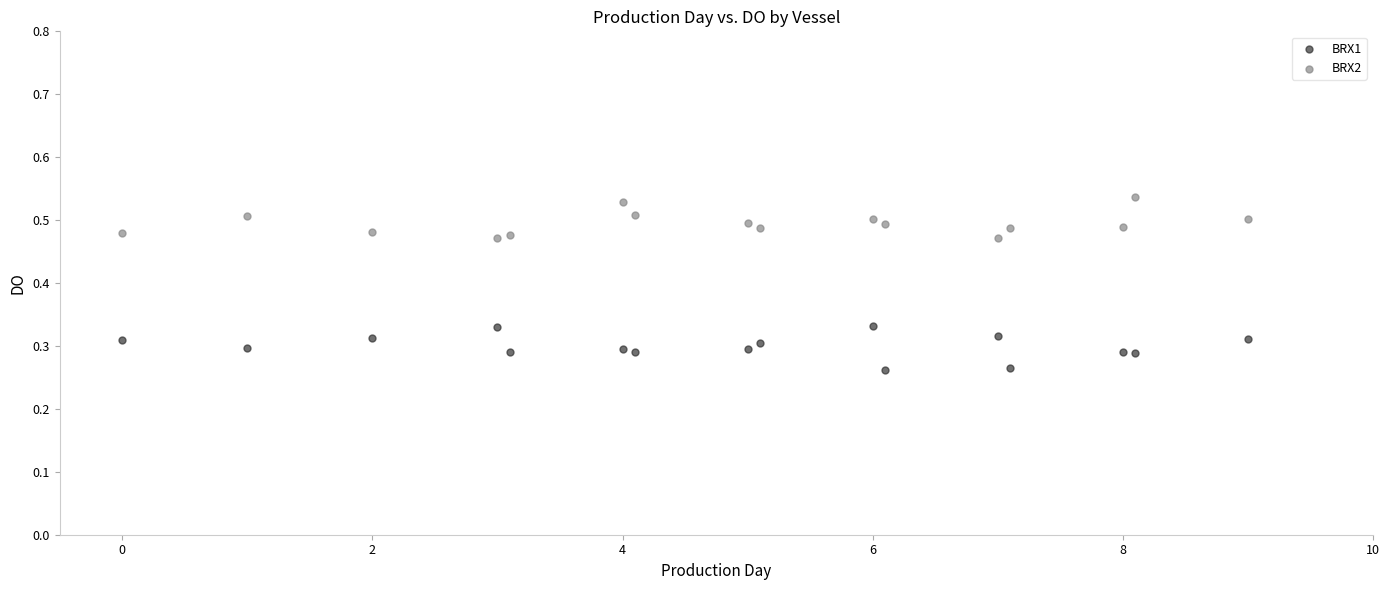

What is the X range (max minus min) for the scatter plot?

9.0